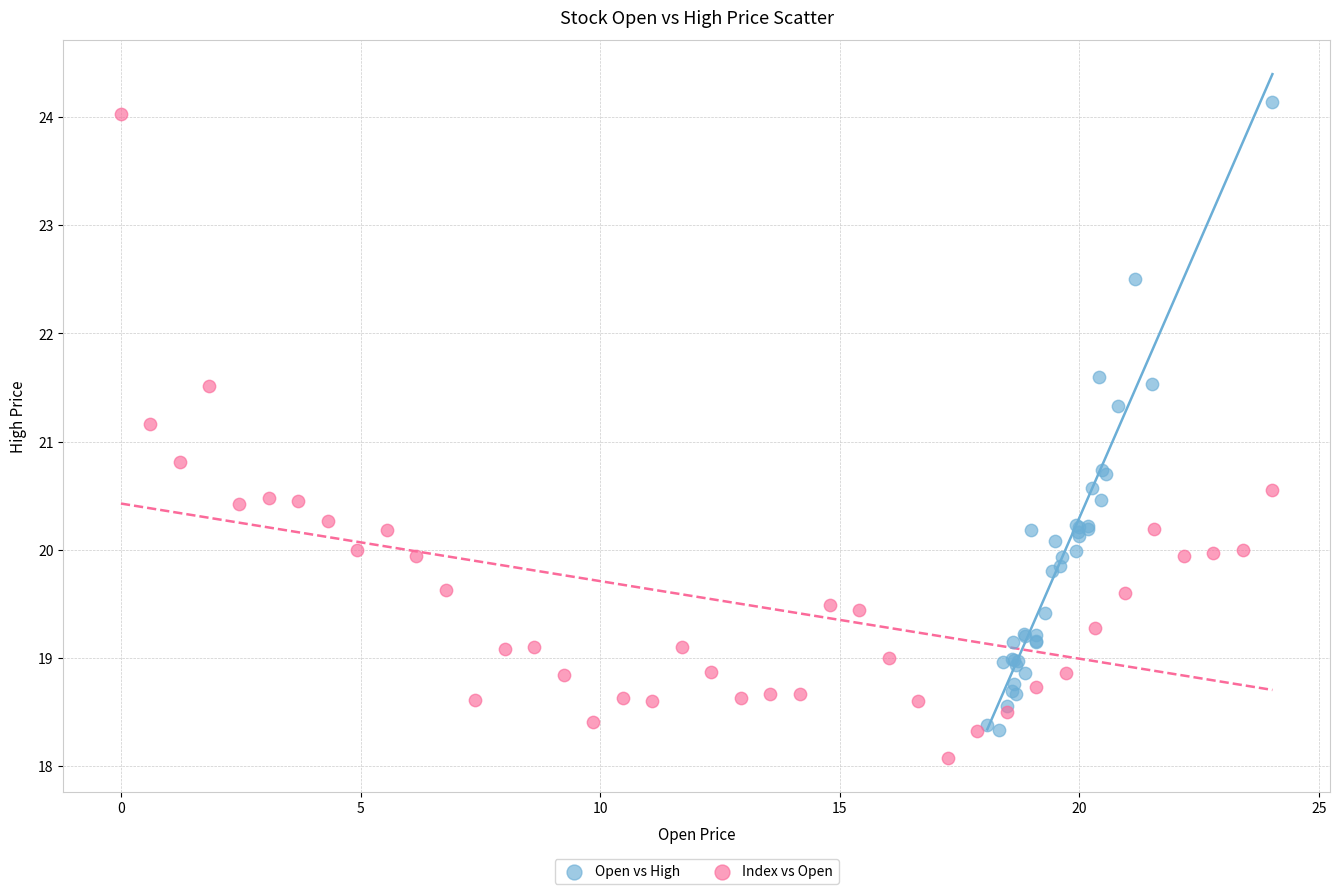

Which series reaches the minimum Y coordinate?

Index vs Open